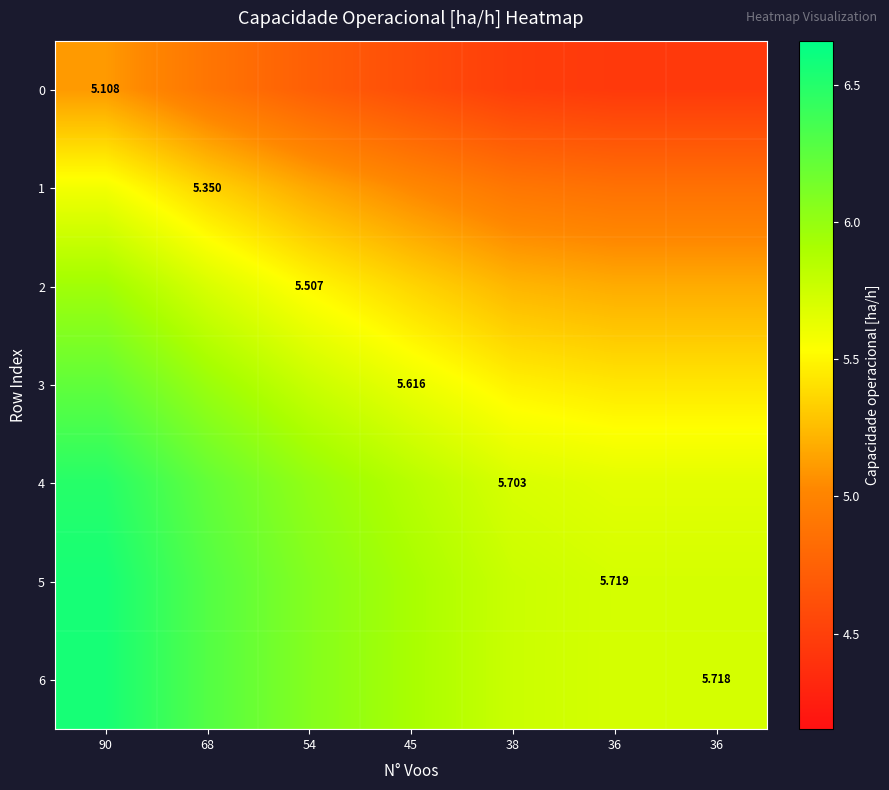

What is the highest value of the 6 series?

6.6